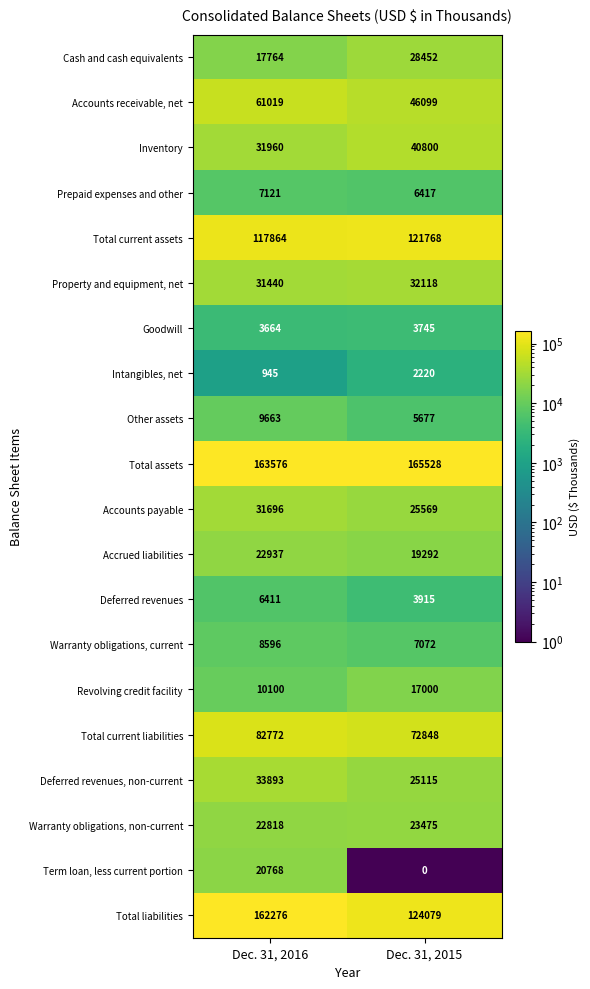

What is the difference between the highest and lowest values at Dec. 31, 2015?

165528